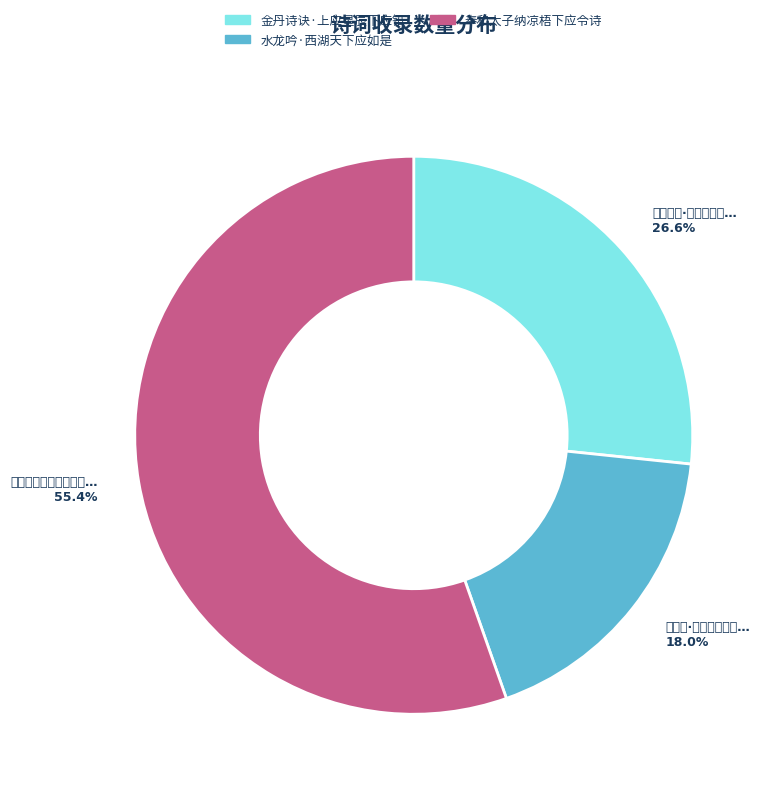

To the nearest percent, what is the average slice percentage?

33%